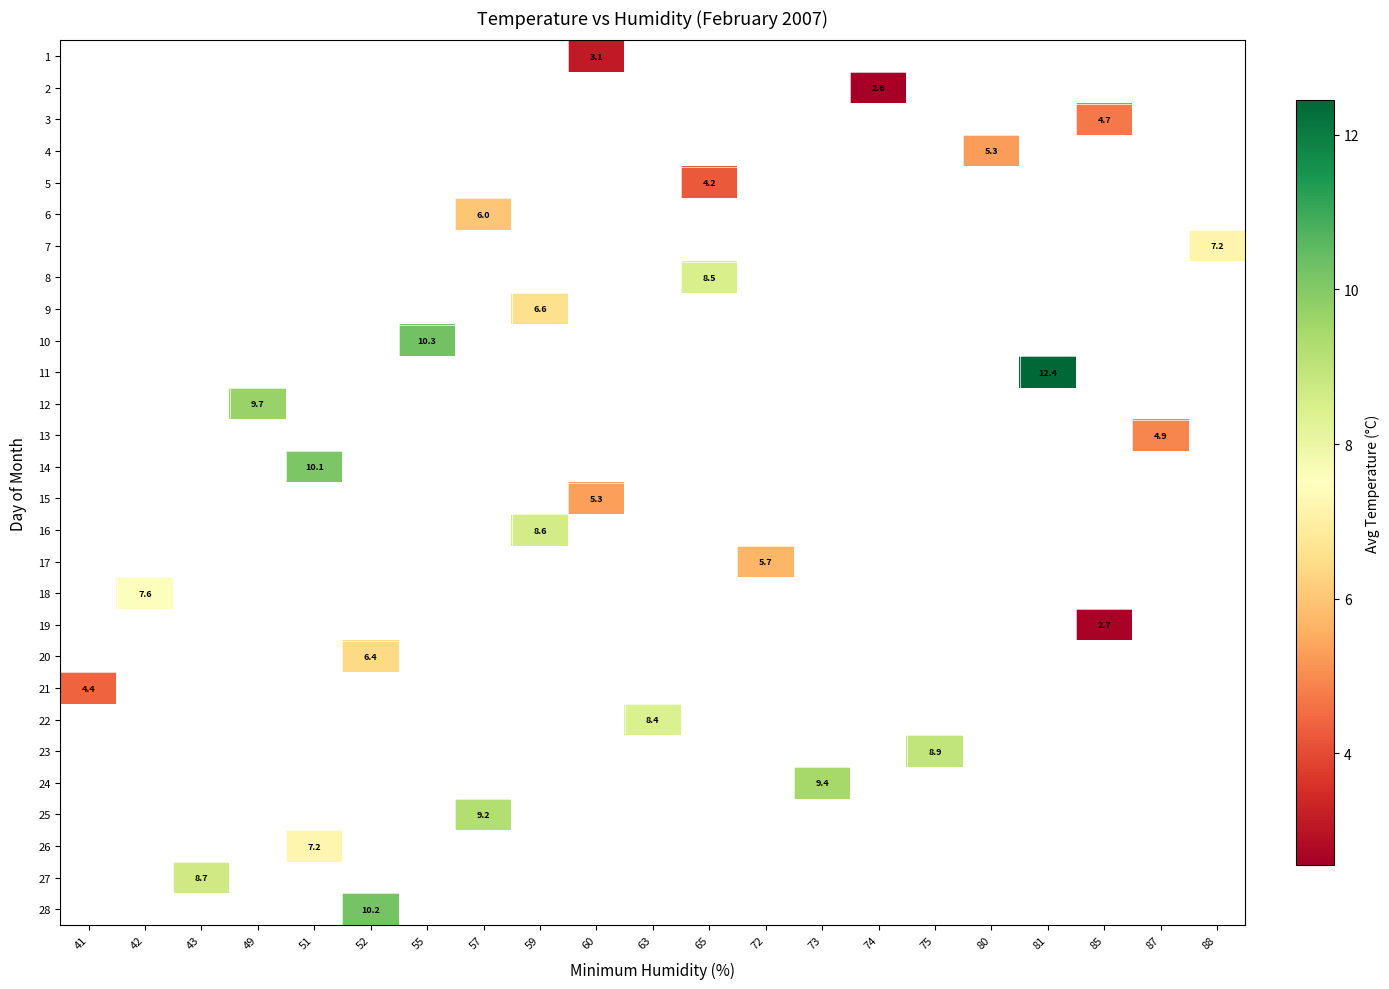

Which category has the highest value across all series?

81